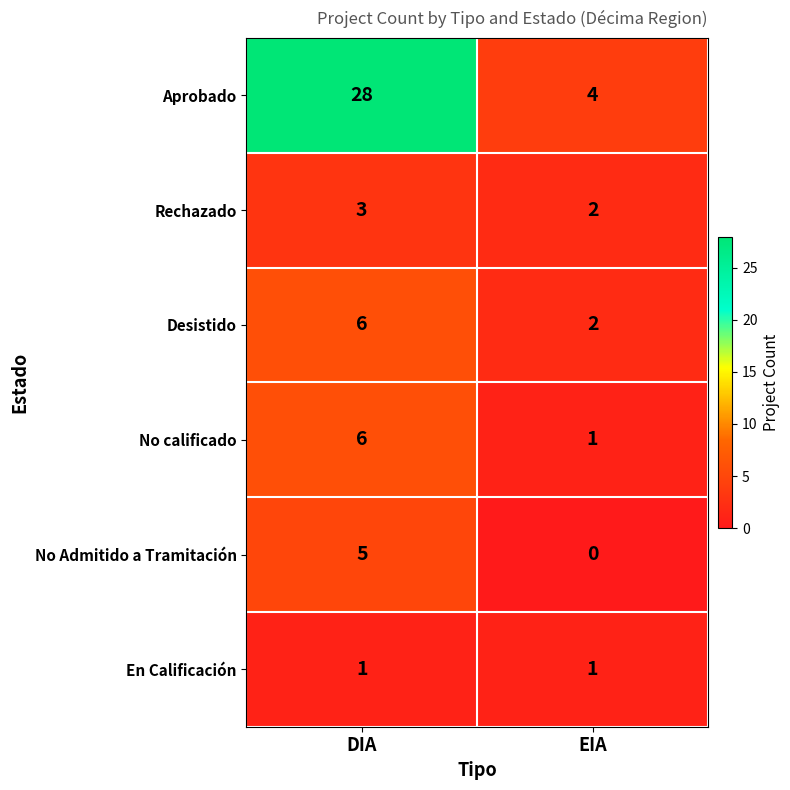

Which series changed the most between DIA and EIA?

Aprobado